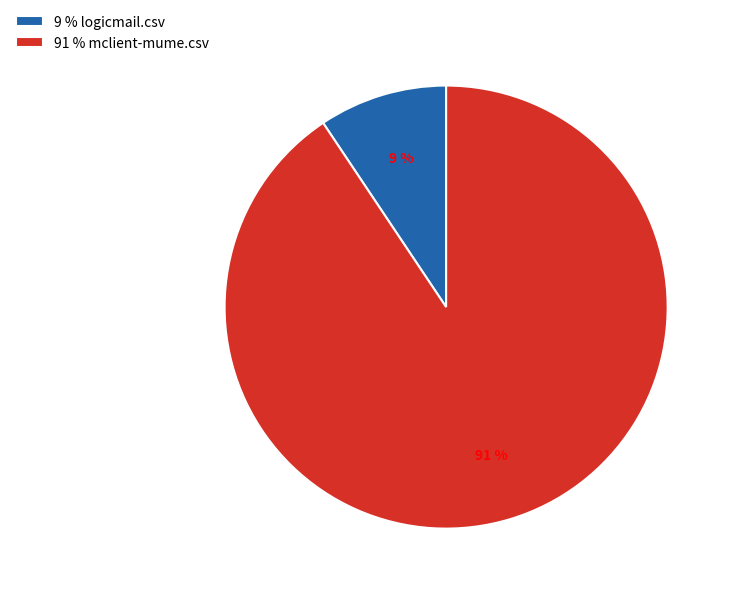

How many segments does this pie chart have?

2